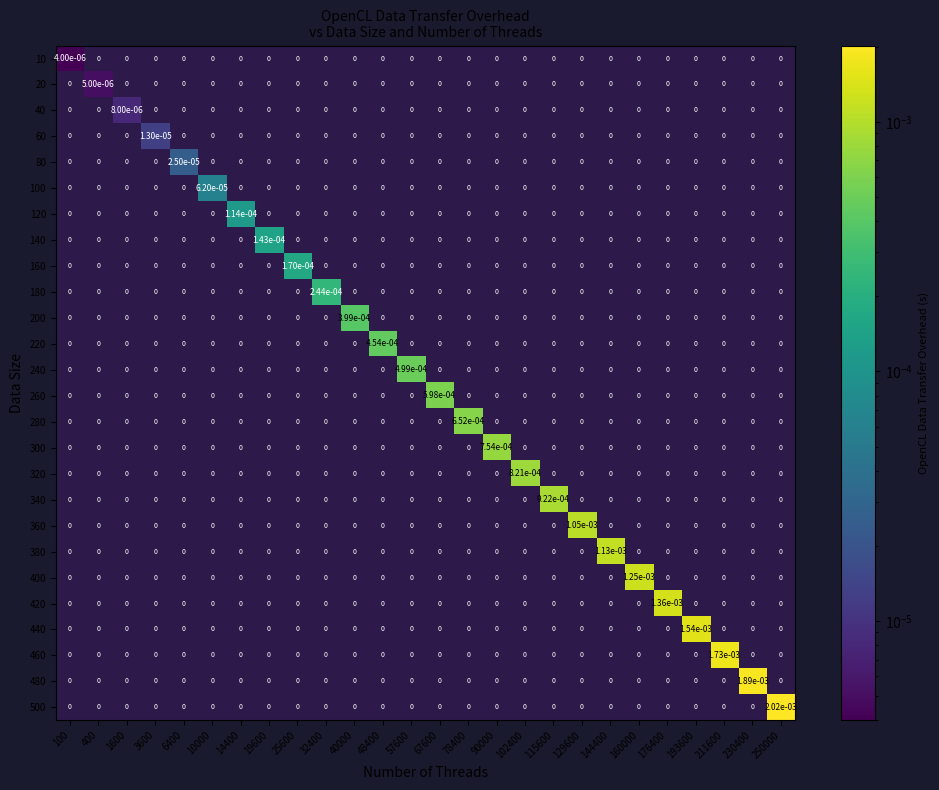

Is it true that 200 equals 0.0 at 67600?

True